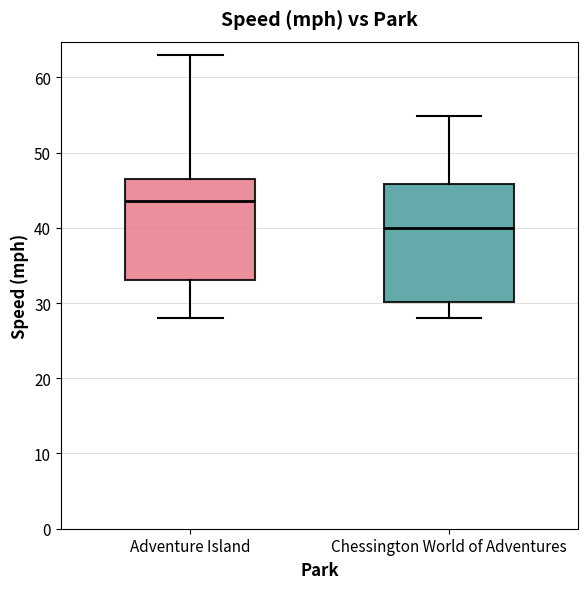

Where does the lower whisker of the box for Chessington World of Adventures end on the y-axis? The values are not printed on the chart, so give them approximately, as read against the axis.

28